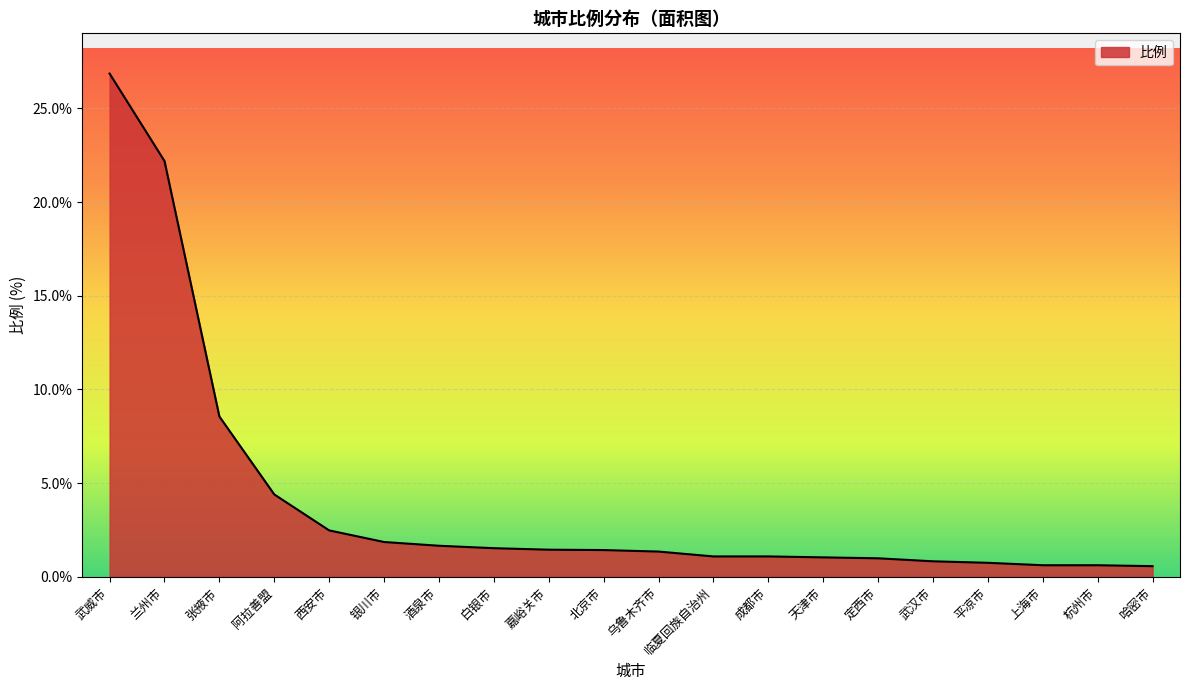

Which has a higher value, 兰州市 or 定西市?

兰州市